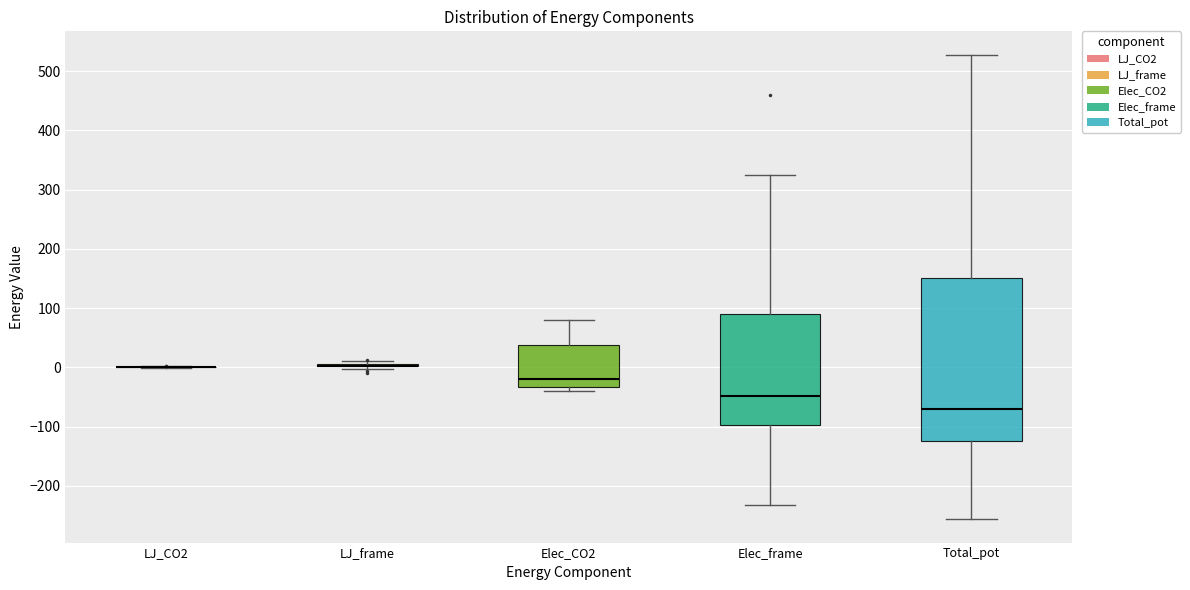

Comparing the boxes themselves (not the whiskers), which one is the tallest?

Total_pot